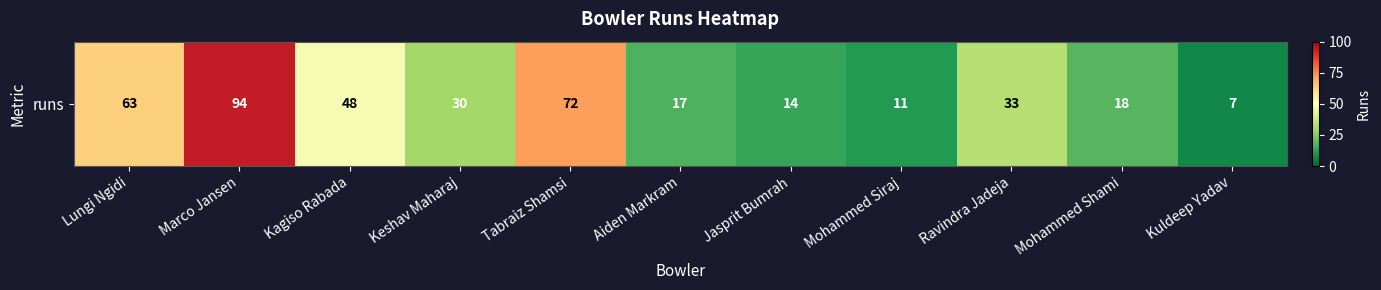

How many data points are above 30?

5